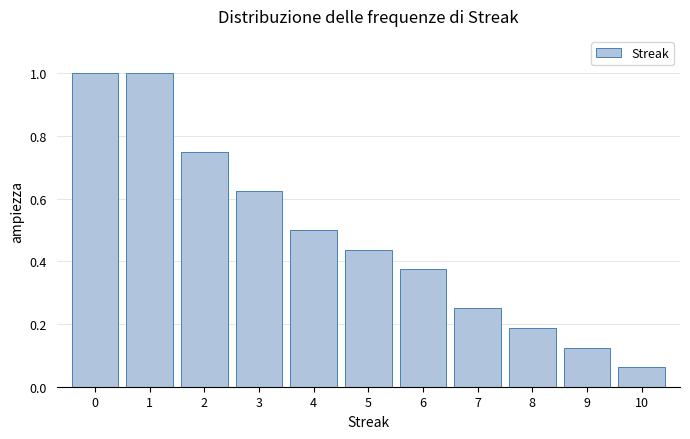

Reading left to right, list every bar in this chart as the range it spans on the x-axis followed by its height. The values are not printed on the chart, so give them approximately, as read against the axis.

-0.5 to 0.5: 1.00
0.5 to 1.5: 1.00
1.5 to 2.5: 0.76
2.5 to 3.5: 0.62
3.5 to 4.5: 0.50
4.5 to 5.5: 0.44
5.5 to 6.5: 0.38
6.5 to 7.5: 0.26
7.5 to 8.5: 0.18
8.5 to 9.5: 0.12
9.5 to 10.5: 0.06